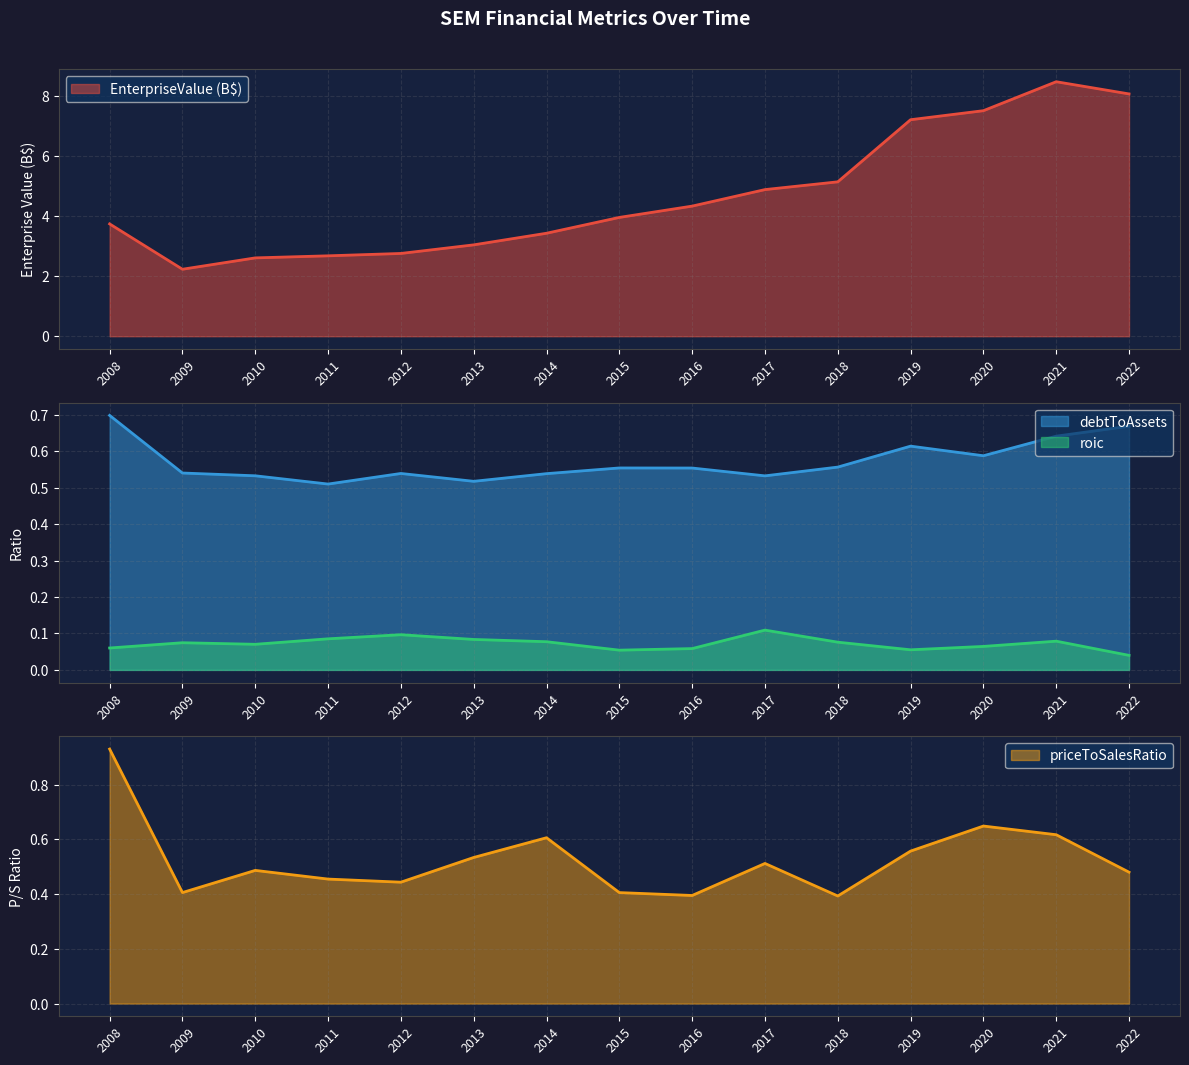

The value of debtToAssets at 2018 is 0.6. True or false?

True